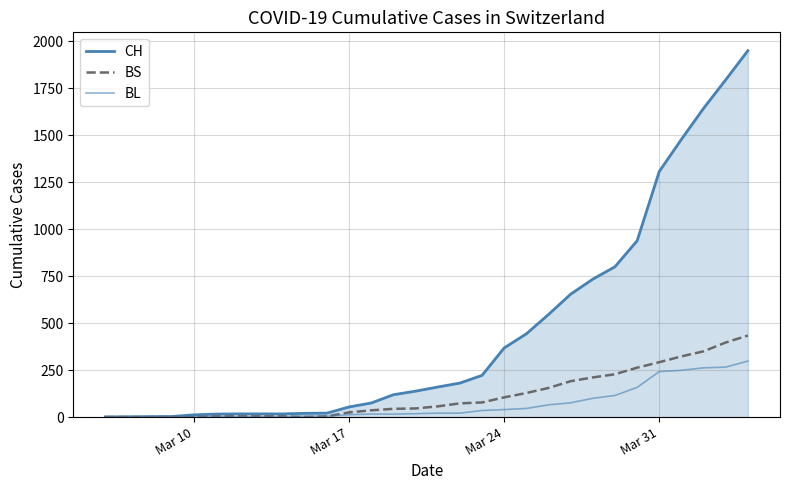

Is this an area chart (filled region under the line)?

Yes